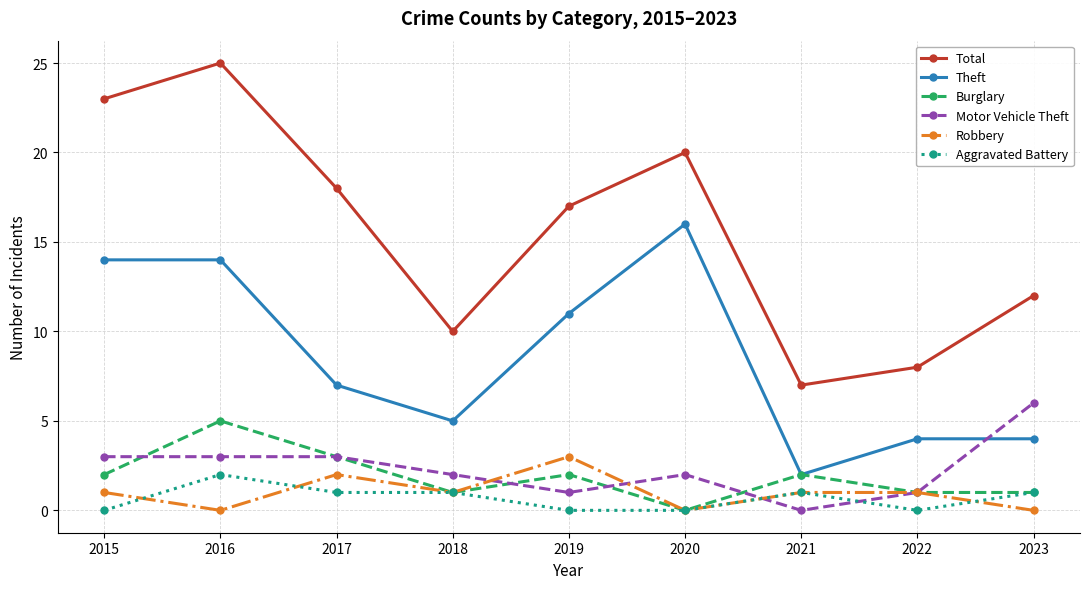

What is the difference between the second highest and second lowest values in the Motor Vehicle Theft series?

2